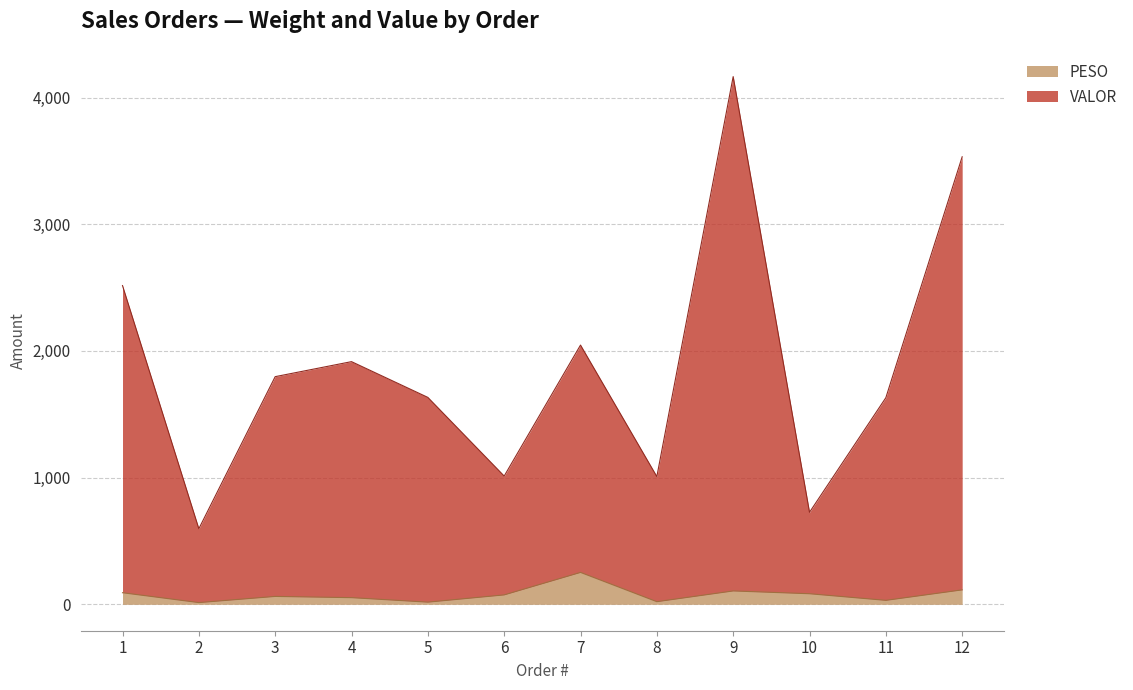

What is the sum of all PESO values?

920.6